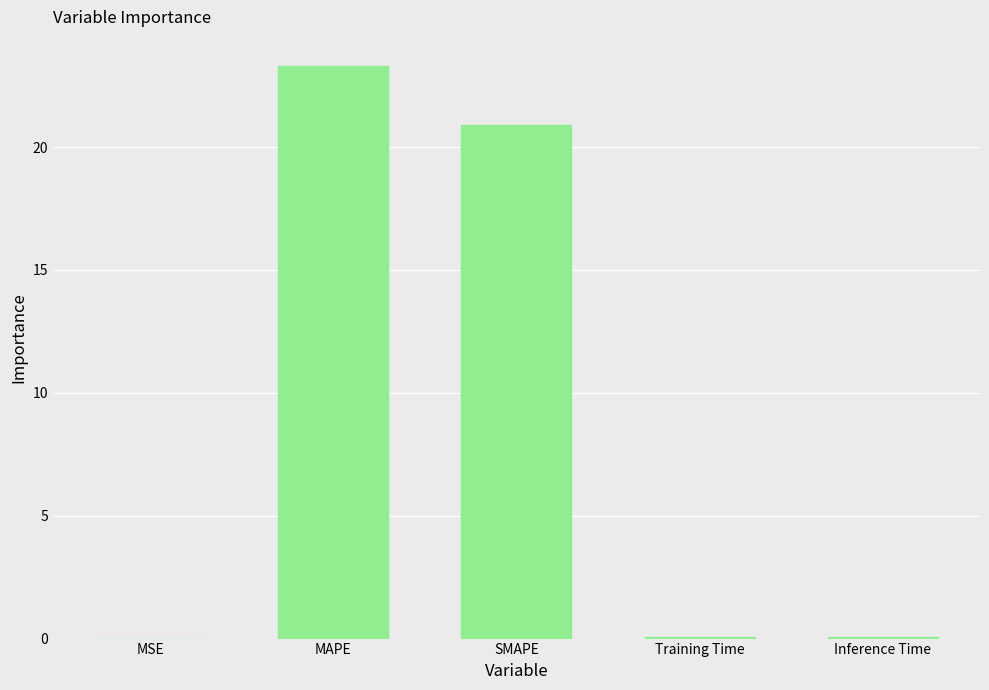

What is the change in value from MAPE to Training Time?

-23.2